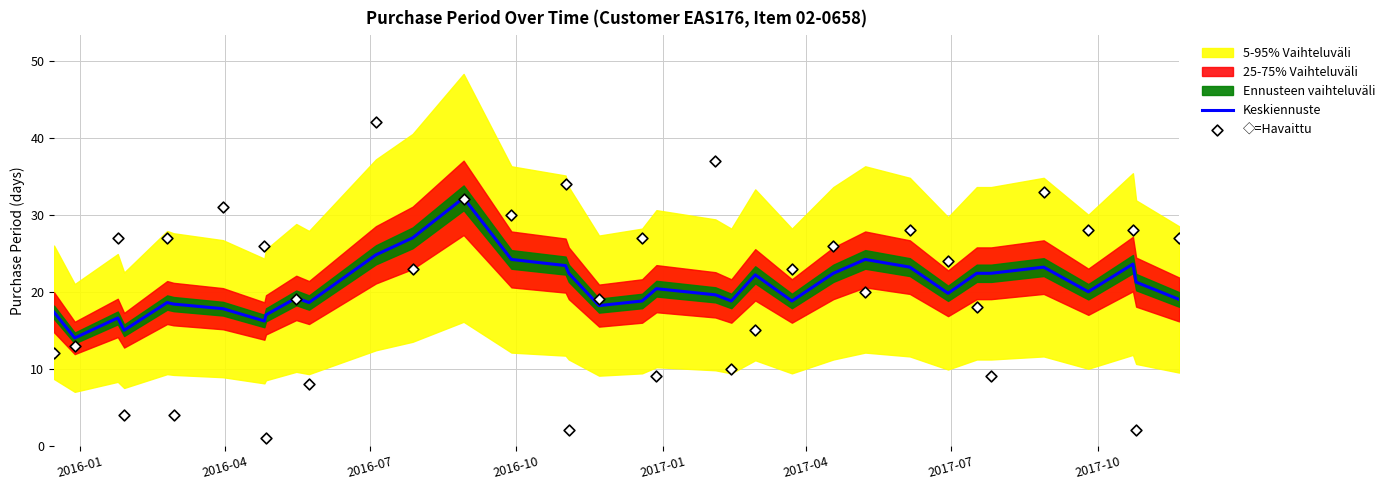

Which series contains the lowest Y value?

◇=Havaittu